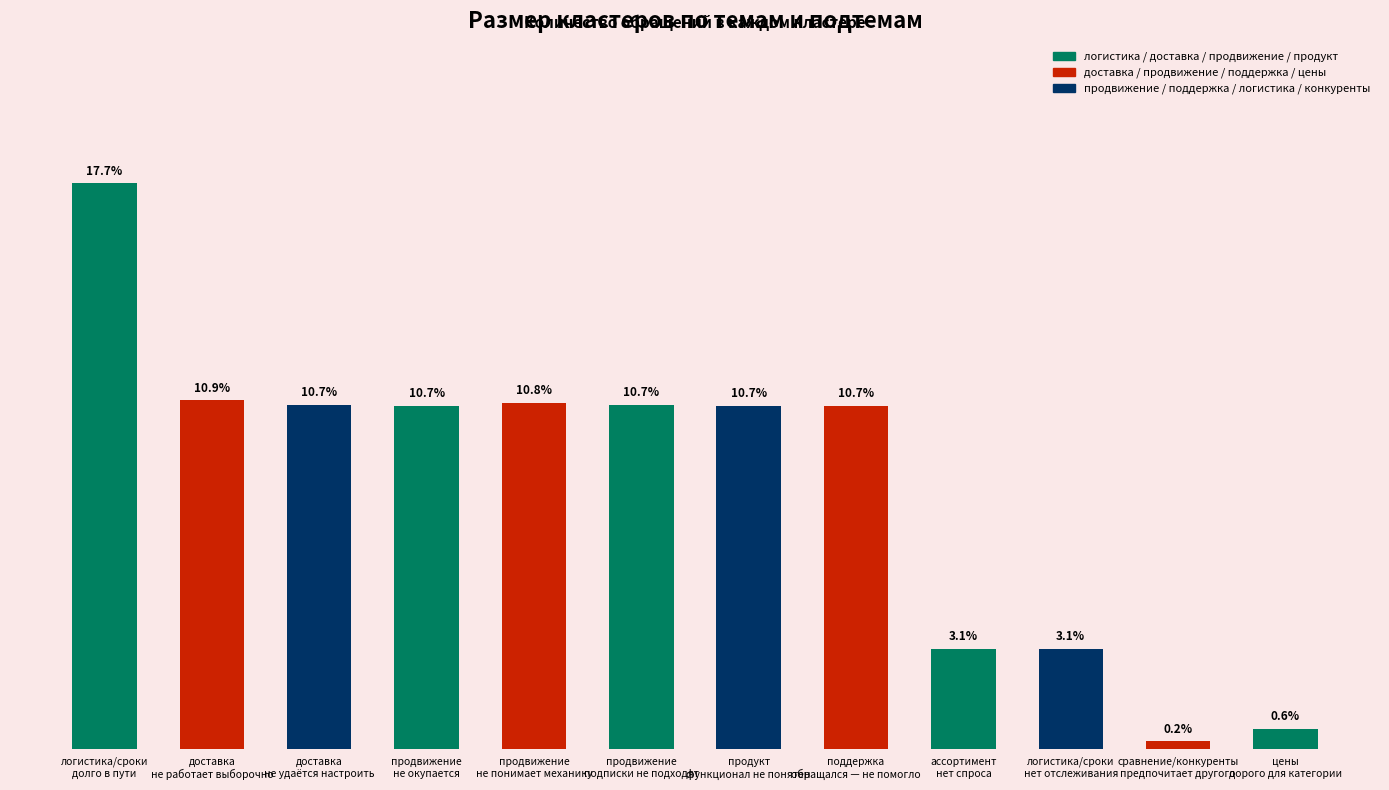

Reading left to right, transcribe all the data shown in this chart.

логистика/сроки
долго в пути=396	доставка
не работает выборочно=244	доставка
не удаётся настроить=241	продвижение
не окупается=240	продвижение
не понимает механику=242	продвижение
подписки не подходят=241	продукт
функционал не понятен=240	поддержка
обращался — не помогло=240	ассортимент
нет спроса=70	логистика/сроки
нет отслеживания=70	сравнение/конкуренты
предпочитает другого=5	цены
дорого для категории=14